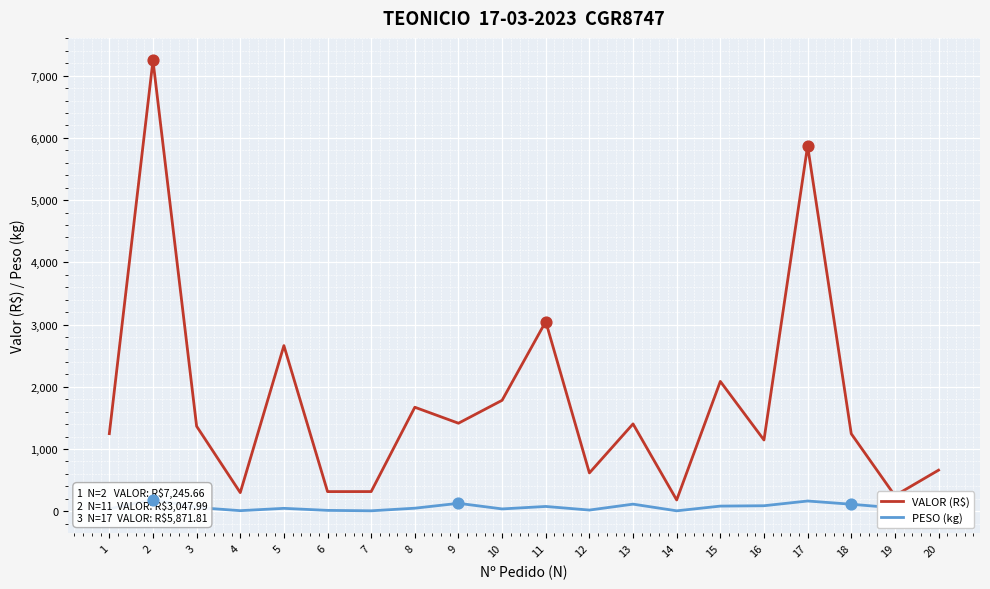

At which category is the sum across all series the highest?

2